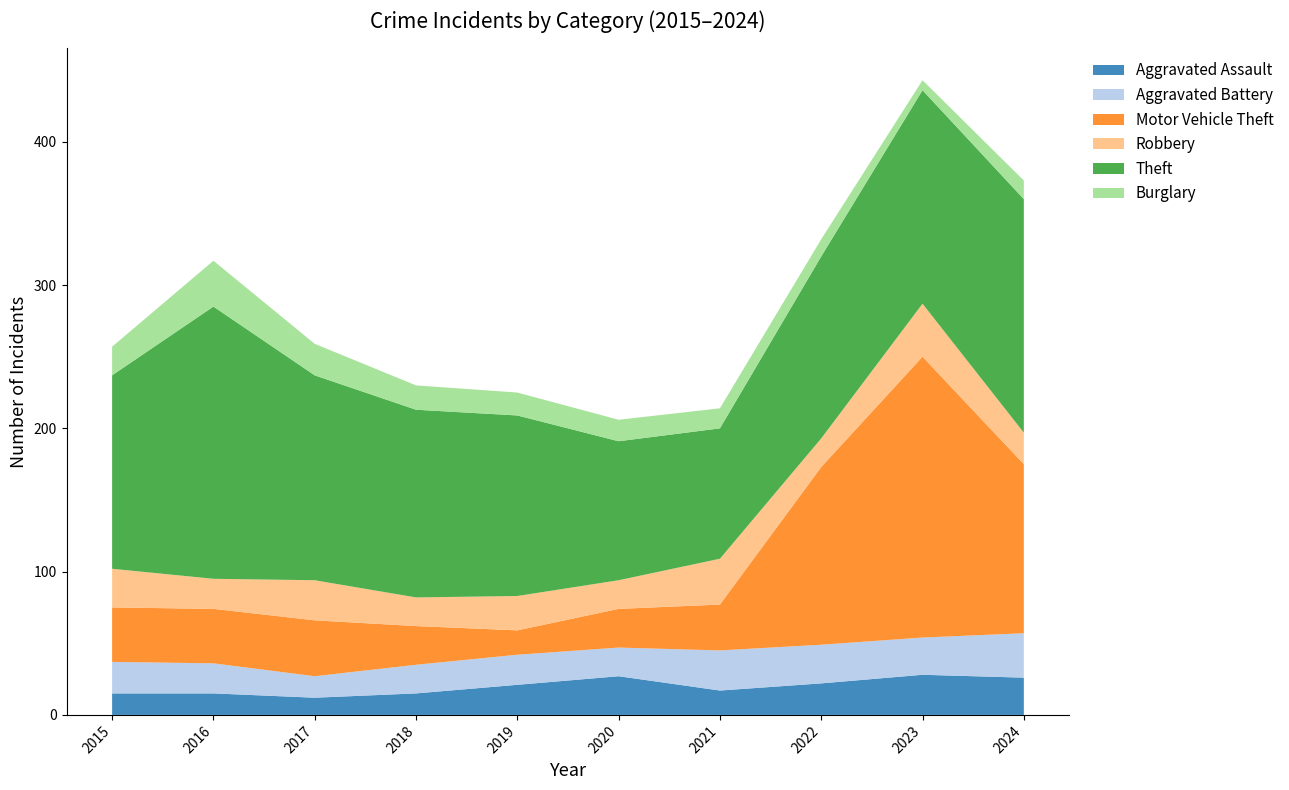

Reading right to left, transcribe all the data shown in this chart.

Aggravated Assault: 2024=26	2023=28	2022=22	2021=17	2020=27	2019=21	2018=15	2017=12	2016=15	2015=15
Aggravated Battery: 2024=31	2023=26	2022=27	2021=28	2020=20	2019=21	2018=20	2017=15	2016=21	2015=22
Motor Vehicle Theft: 2024=118	2023=196	2022=124	2021=32	2020=27	2019=17	2018=27	2017=39	2016=38	2015=38
Robbery: 2024=22	2023=37	2022=20	2021=32	2020=20	2019=24	2018=20	2017=28	2016=21	2015=27
Theft: 2024=163	2023=149	2022=127	2021=91	2020=97	2019=126	2018=131	2017=143	2016=190	2015=135
Burglary: 2024=13	2023=7	2022=12	2021=14	2020=15	2019=16	2018=17	2017=22	2016=32	2015=20